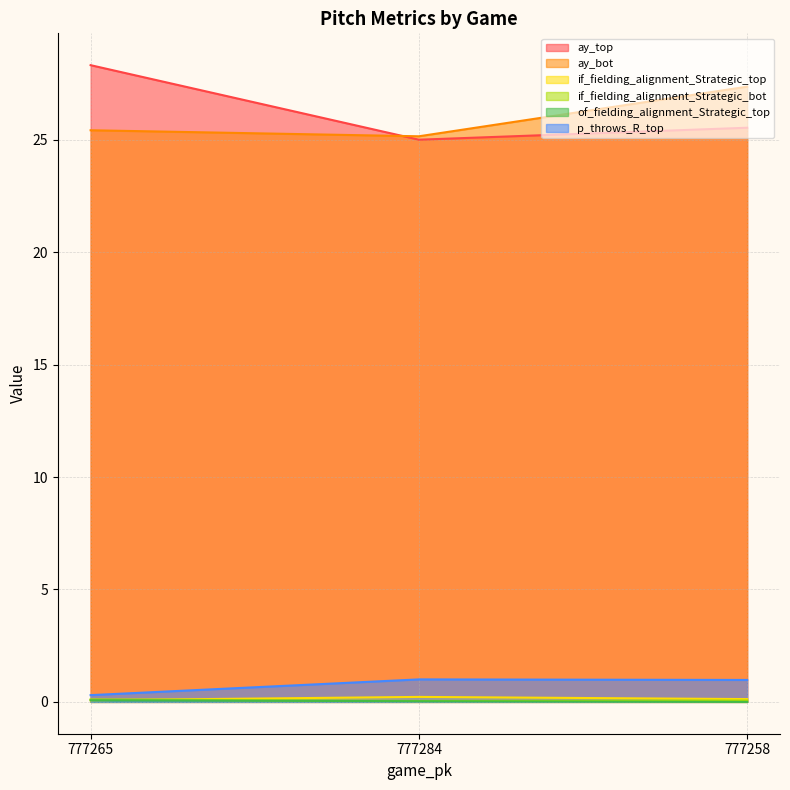

Count the number of categories in the chart.

3